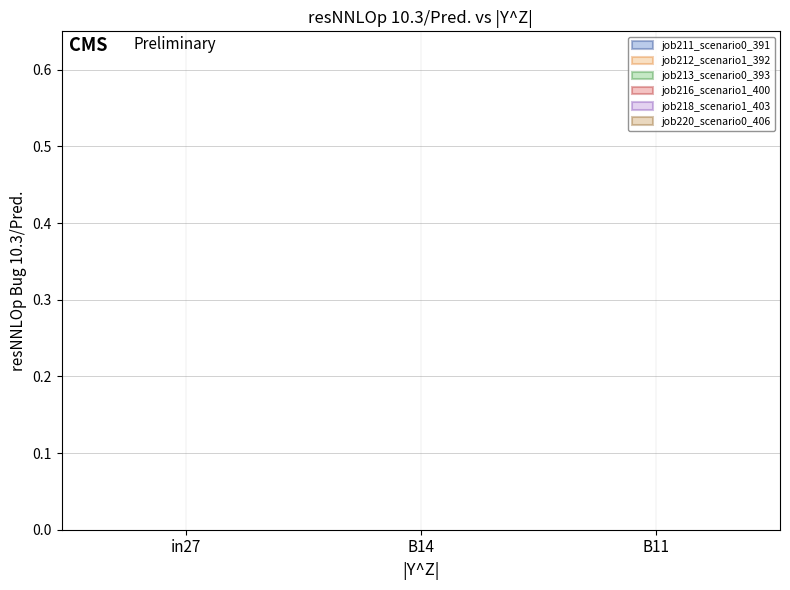

What is the label of the 2nd bar from the right?

B14